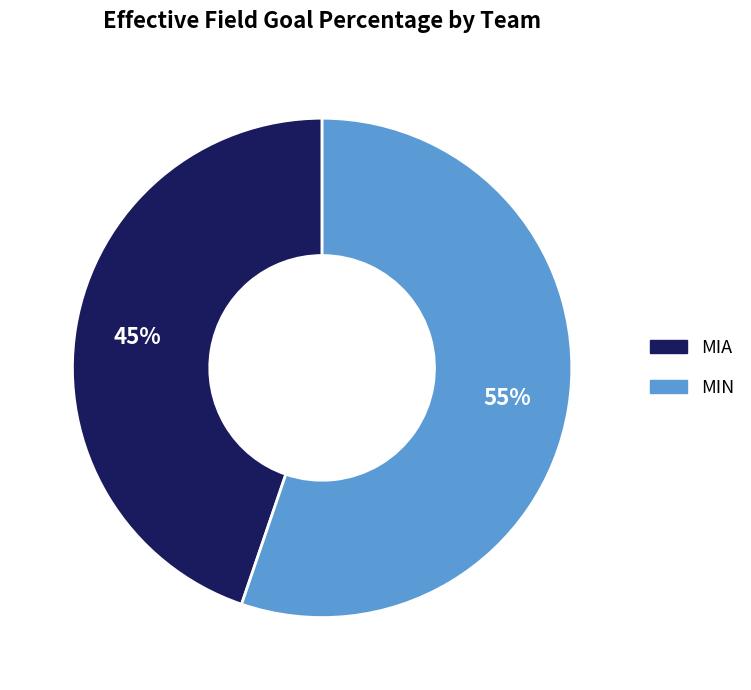

The MIN slice represents 62% of the pie. True or false?

False